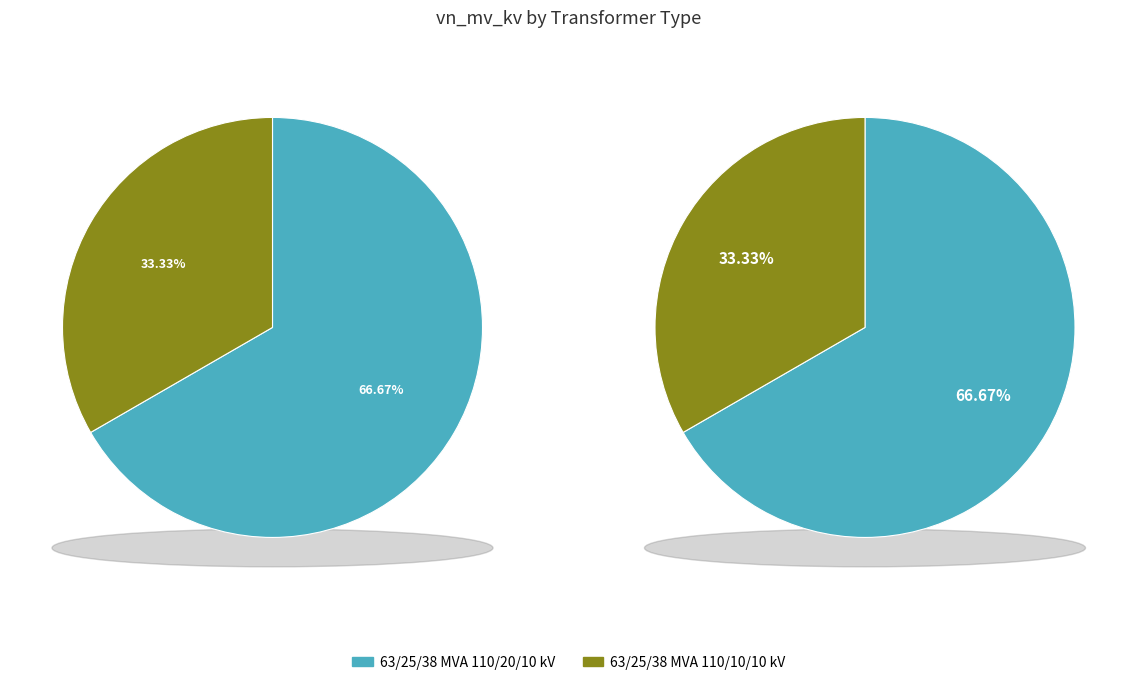

What is the ratio of the value at 63/25/38 MVA 110/20/10 kV to the value at 63/25/38 MVA 110/10/10 kV?

2.0